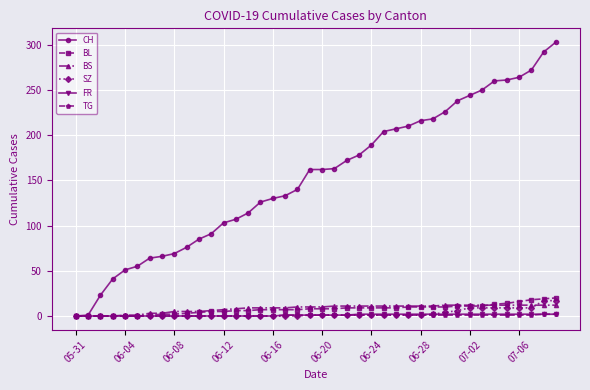

What is the value of the BL point at the 22nd from the left?

8